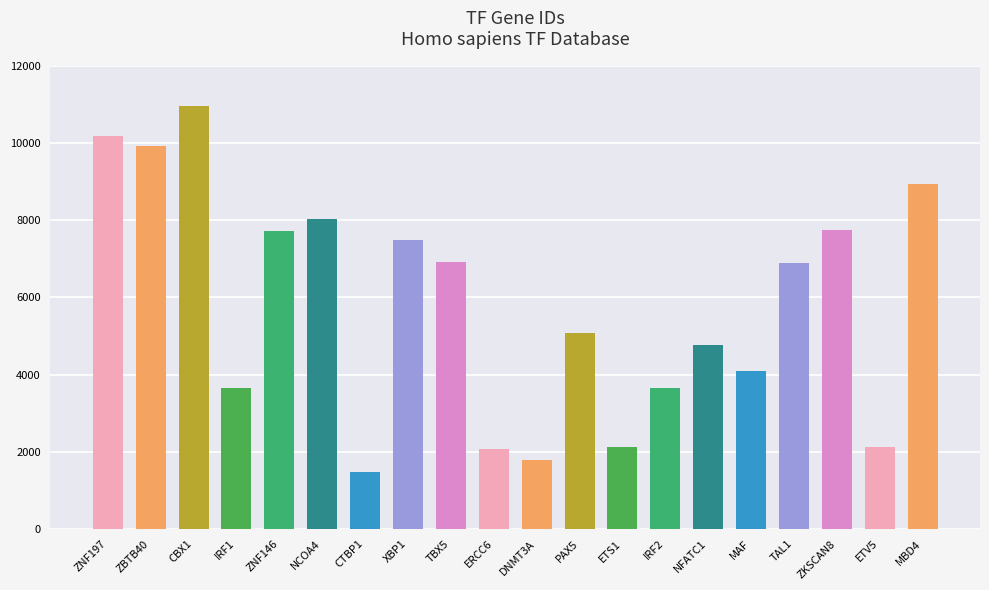

What is the difference between the maximum and minimum values?

9464